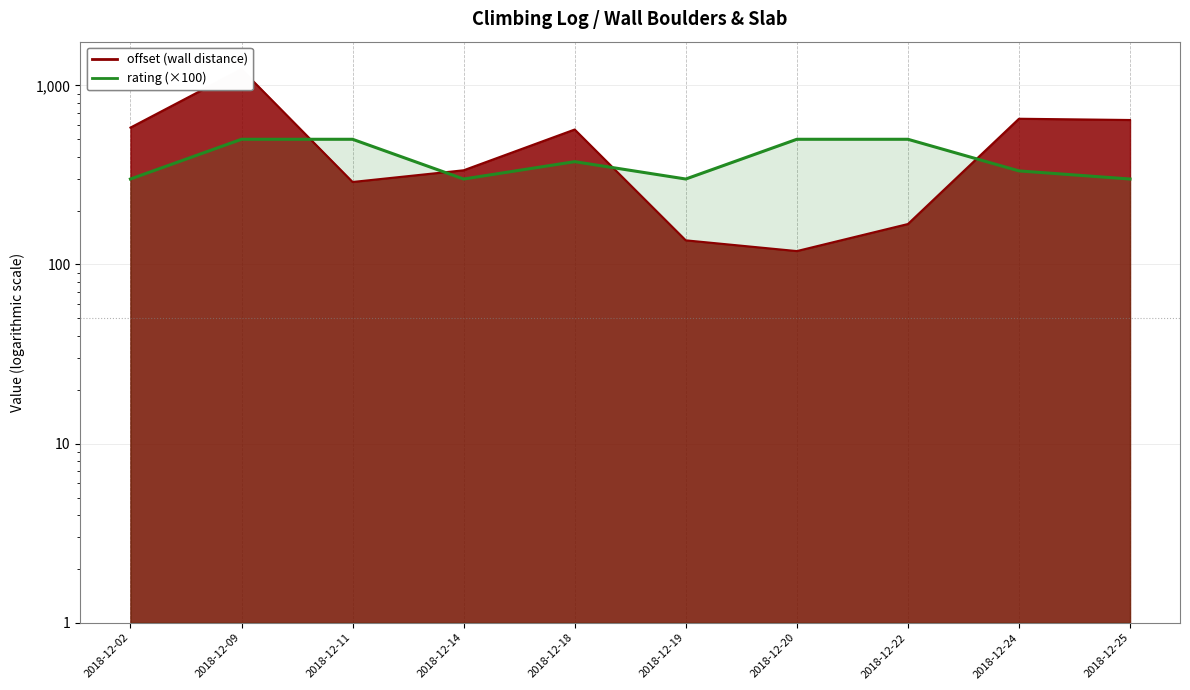

What is the sum of all values?

3908